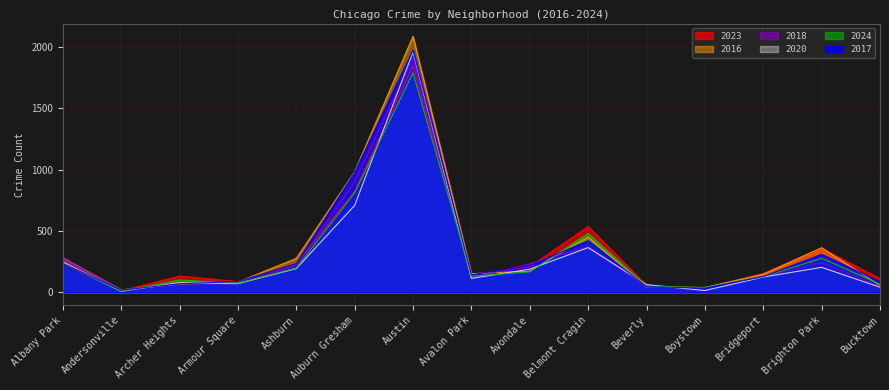

Where is the first local minimum for 2016?

Andersonville